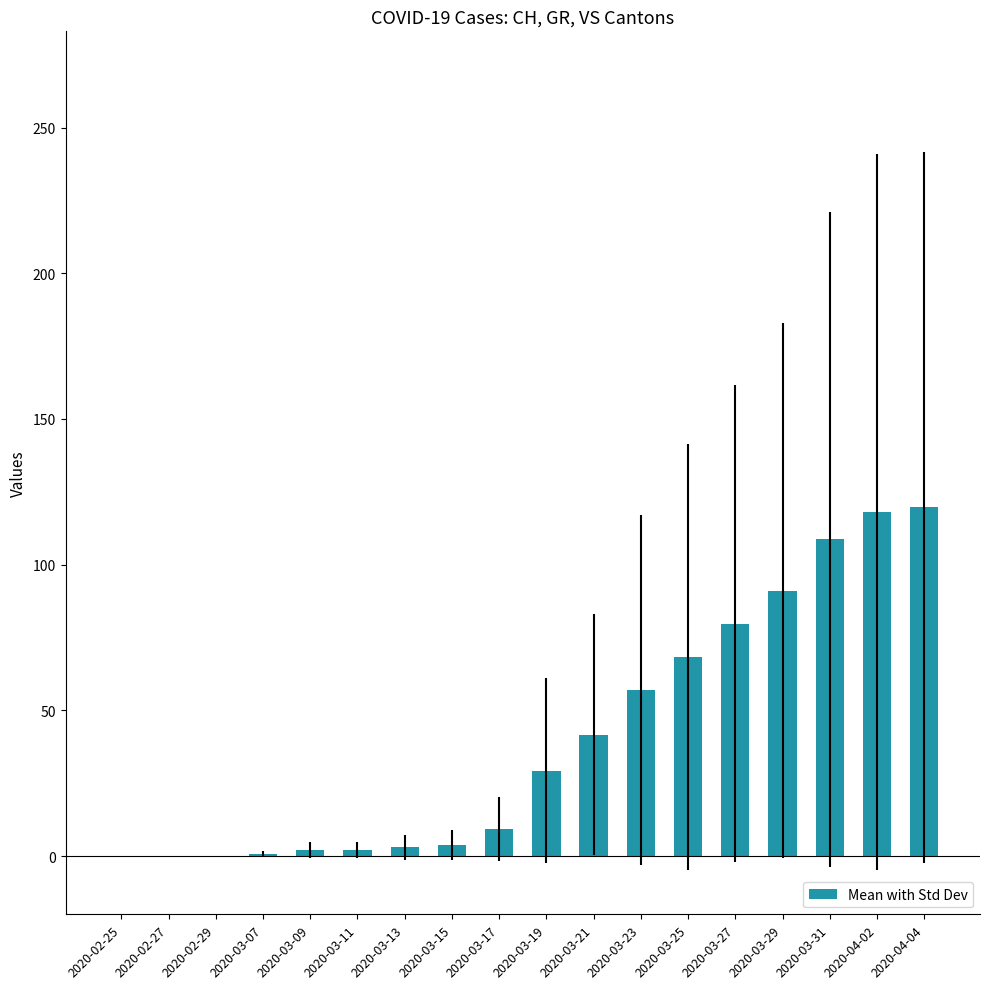

Approximately how many times larger is the value at 2020-03-27 compared to 2020-03-17?

8.5